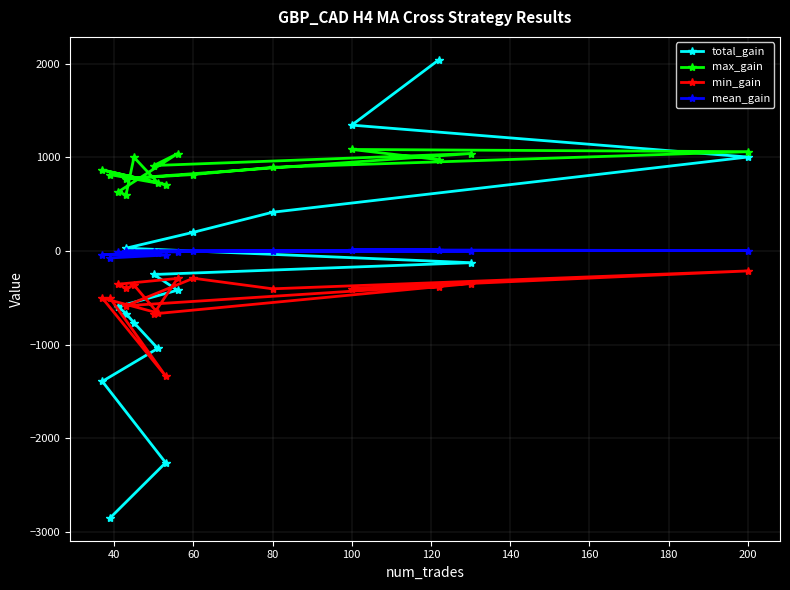

How many lines are shown in the chart?

4